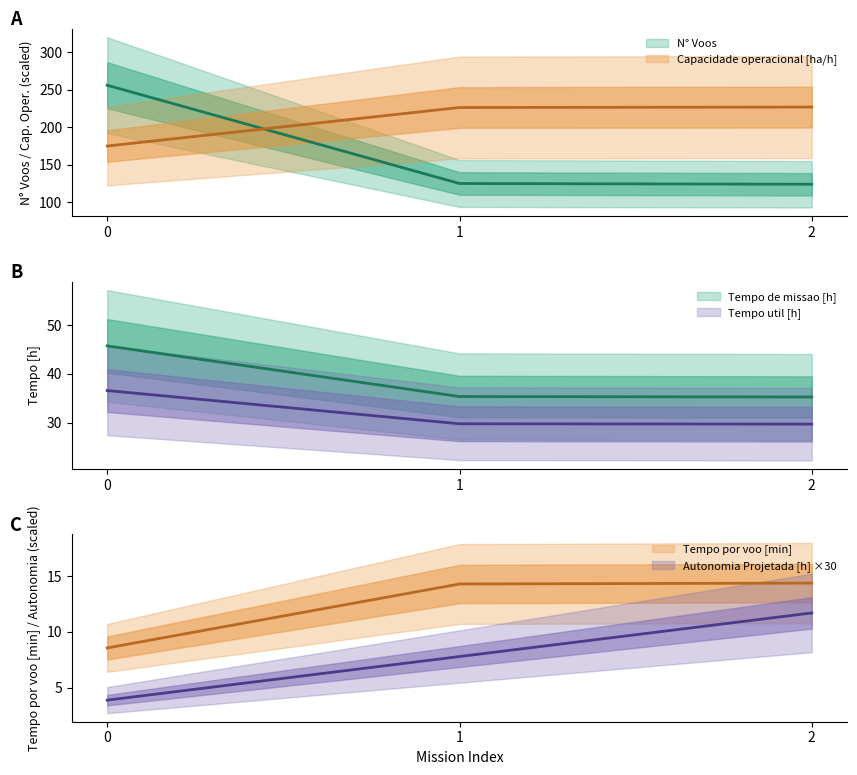

What is the greatest value displayed?

256.0